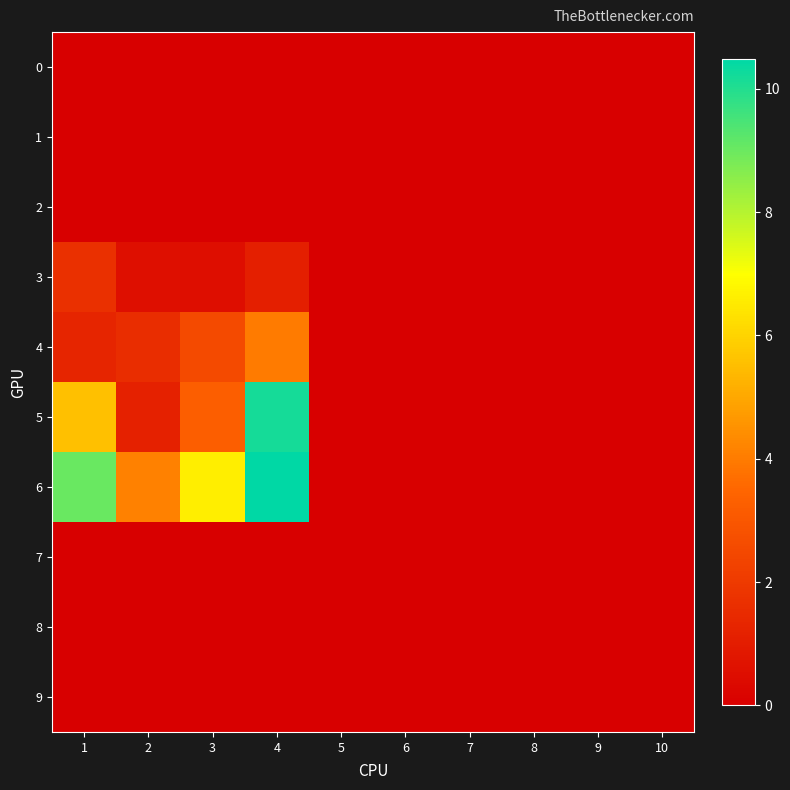

Between 4 and 10, which is larger?

4